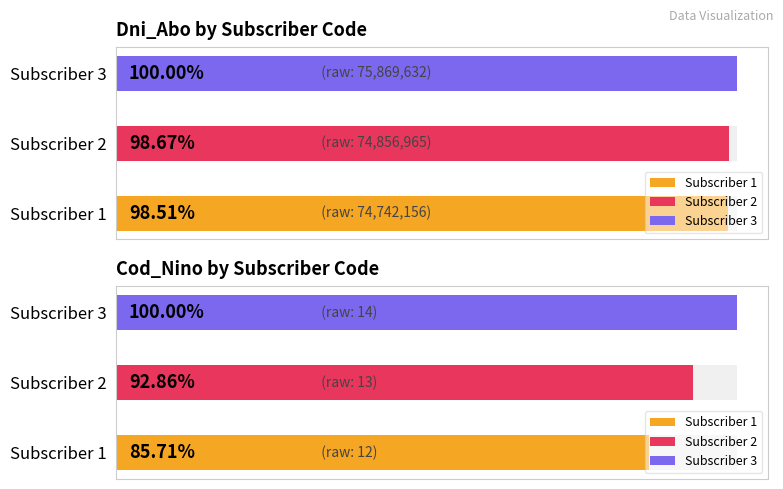

True or false: Cod_Nino has a value of 19 at 1.

False